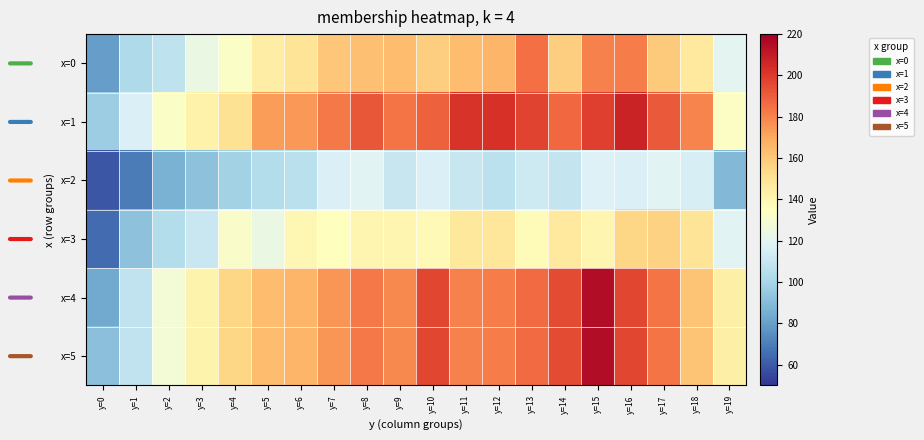

How many distinct data groups are displayed?

6